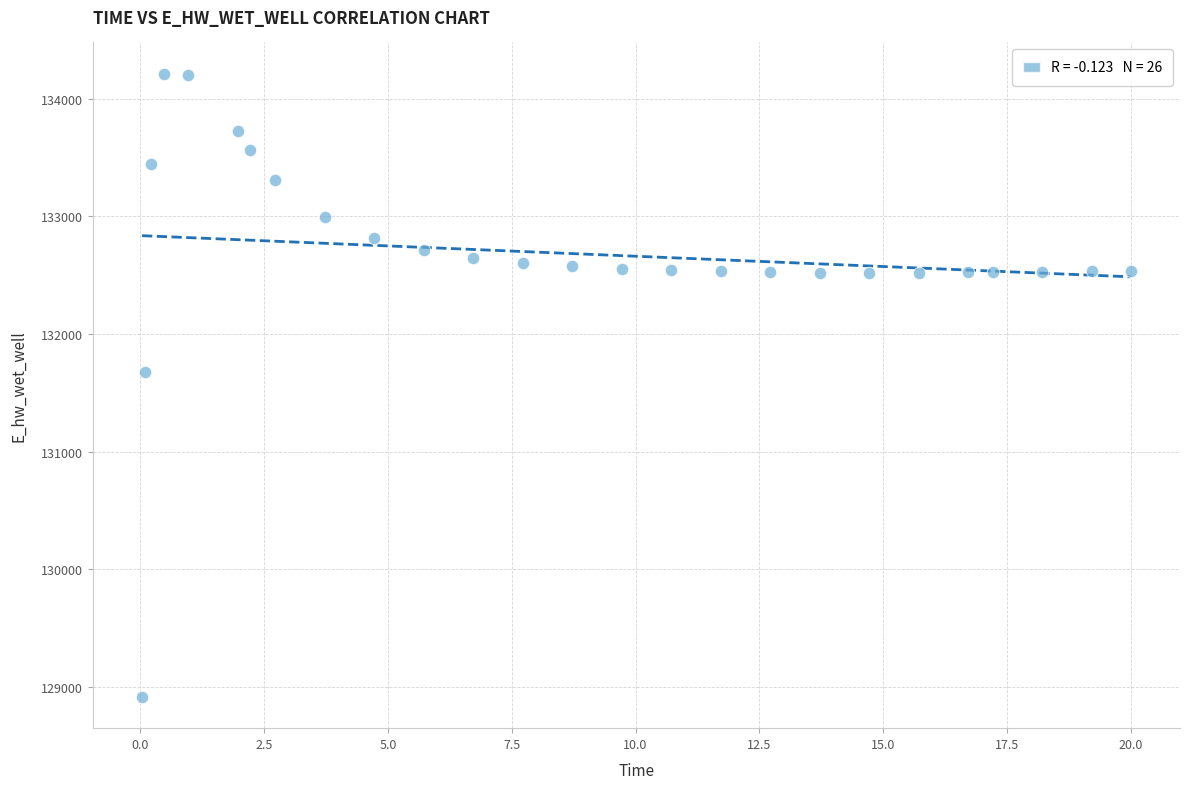

What is the range of Y values (max minus min)?

5297.7